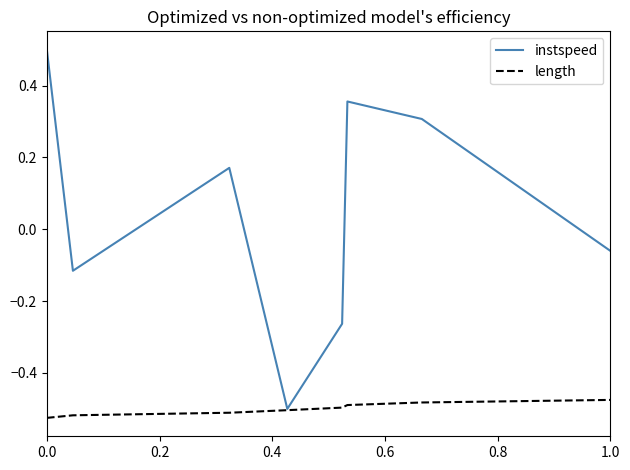

What is the greatest value displayed?

0.5